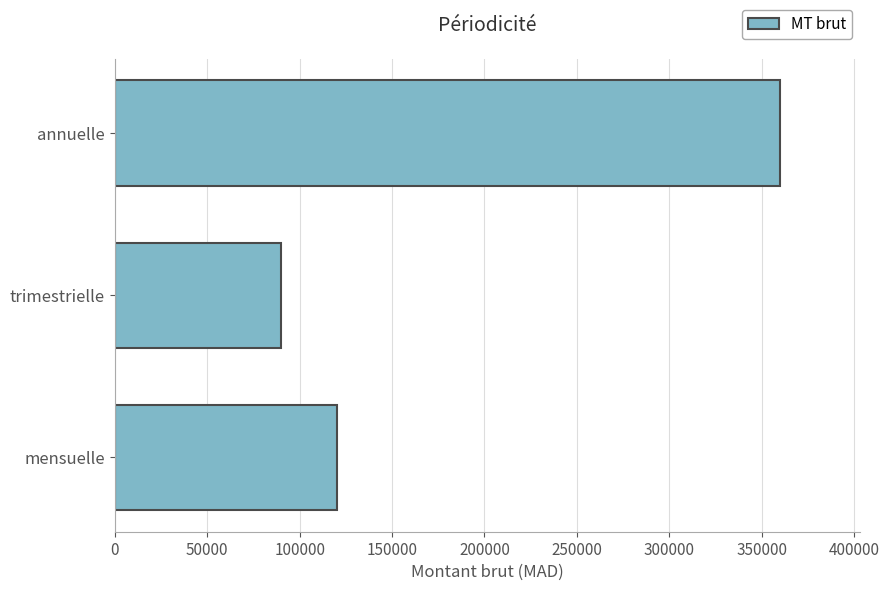

Is it true that the value at trimestrielle is 90000?

True